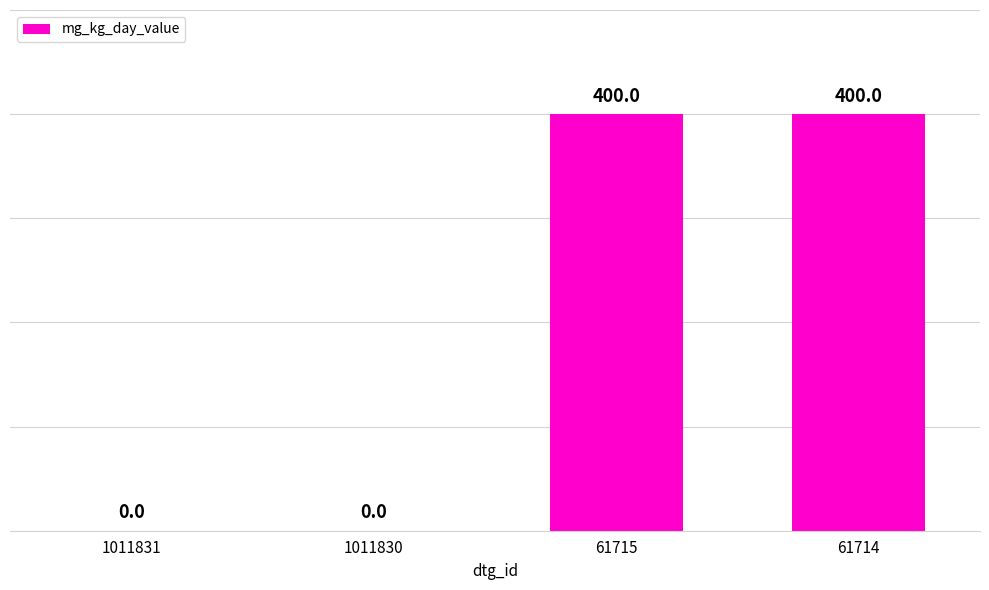

What is the sum of all values?

800